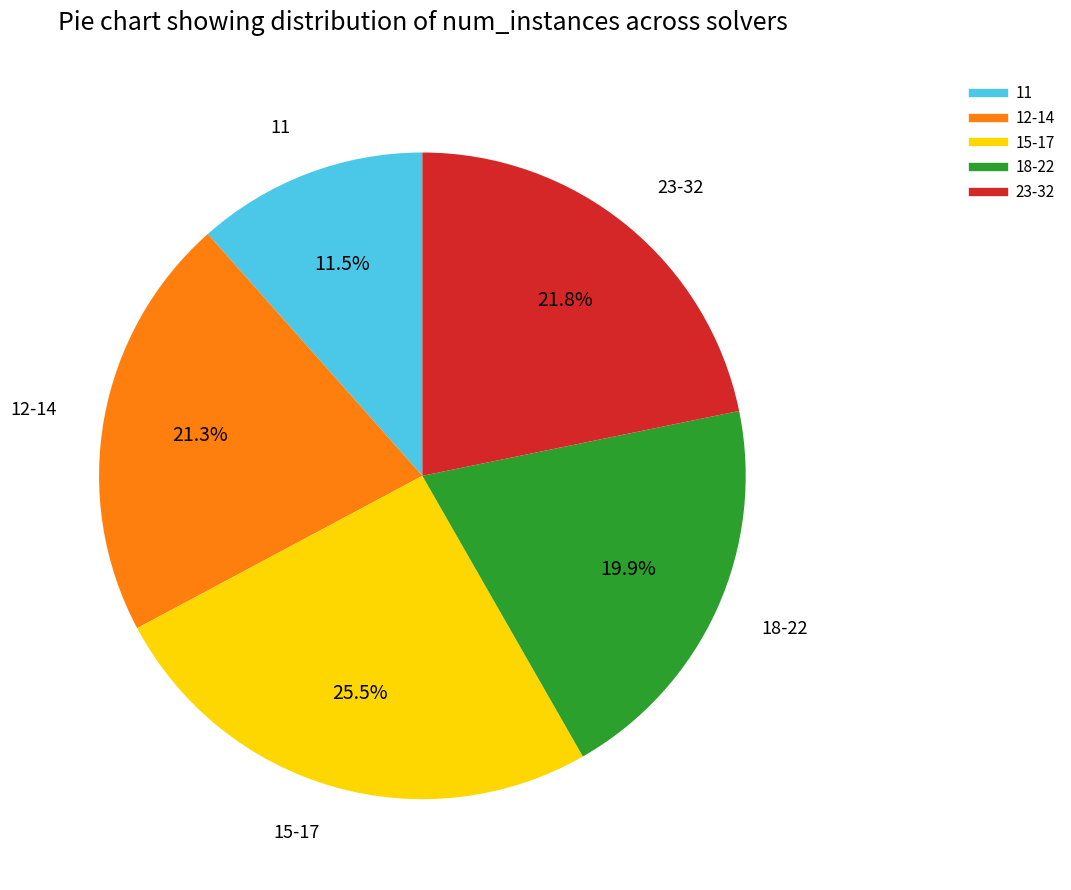

Is there a majority slice in this chart?

No